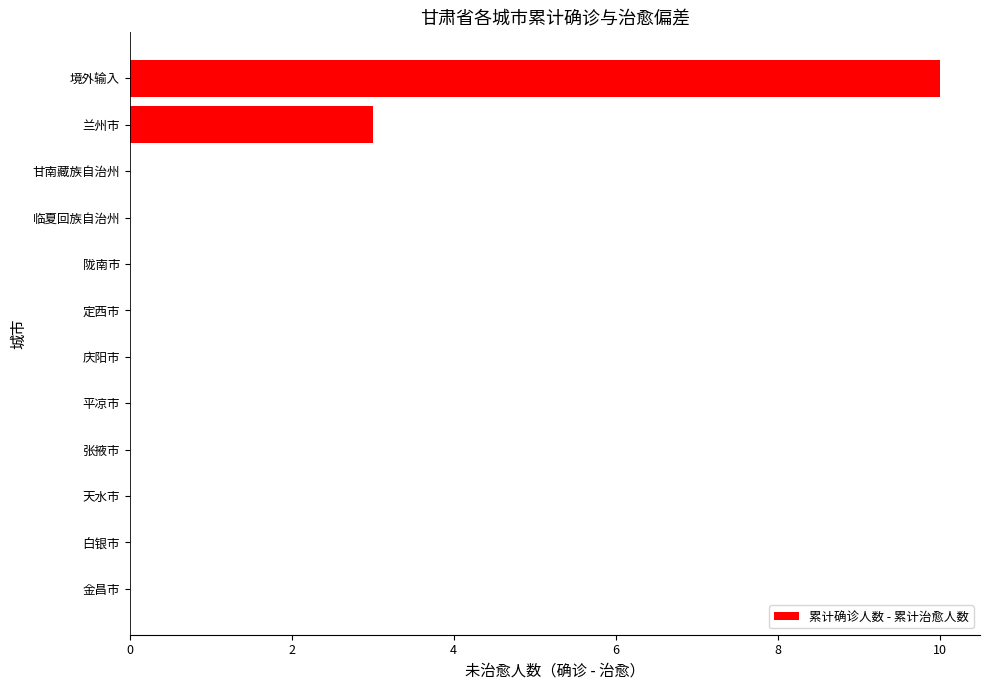

Reading top to bottom, list all the values displayed in this chart.

境外输入=10	兰州市=3	甘南藏族自治州=0	临夏回族自治州=0	陇南市=0	定西市=0	庆阳市=0	平凉市=0	张掖市=0	天水市=0	白银市=0	金昌市=0